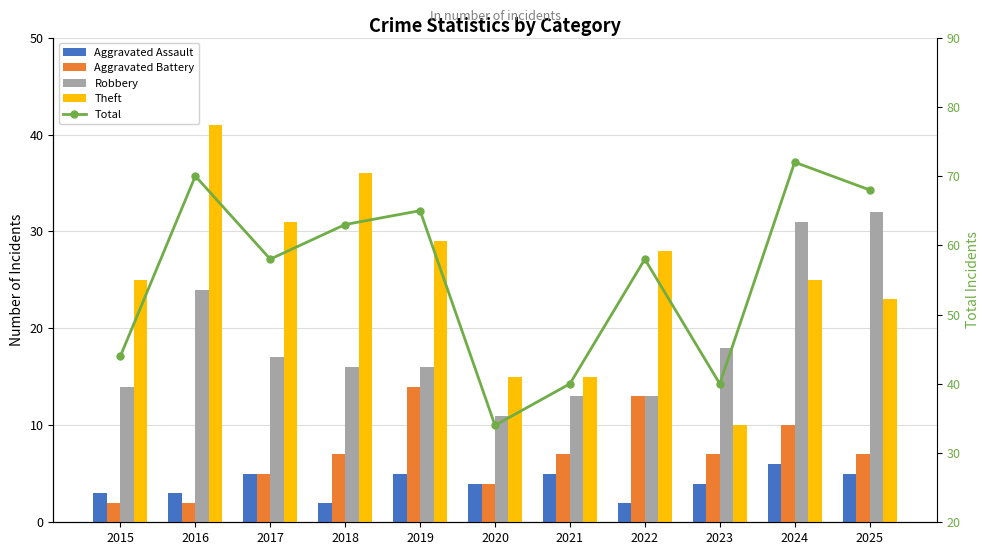

How many values in the Aggravated Assault series are below 4?

4